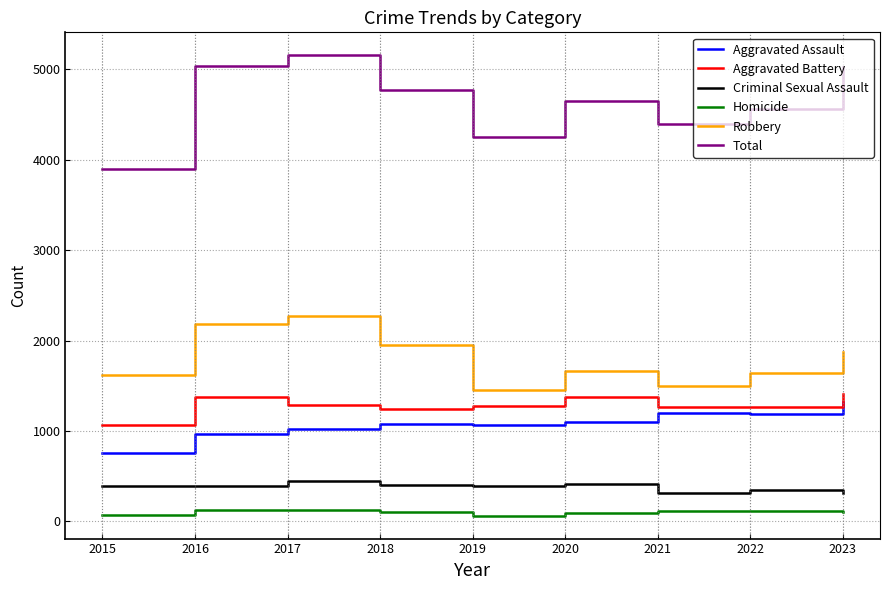

Between 2020 and 2021, which series saw the biggest shift?

Total